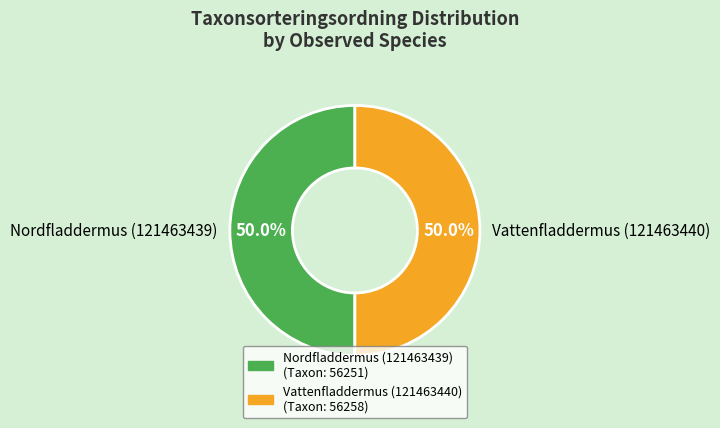

Approximately how many times larger is the value at Nordfladdermus (121463439) compared to Vattenfladdermus (121463440)?

1.0